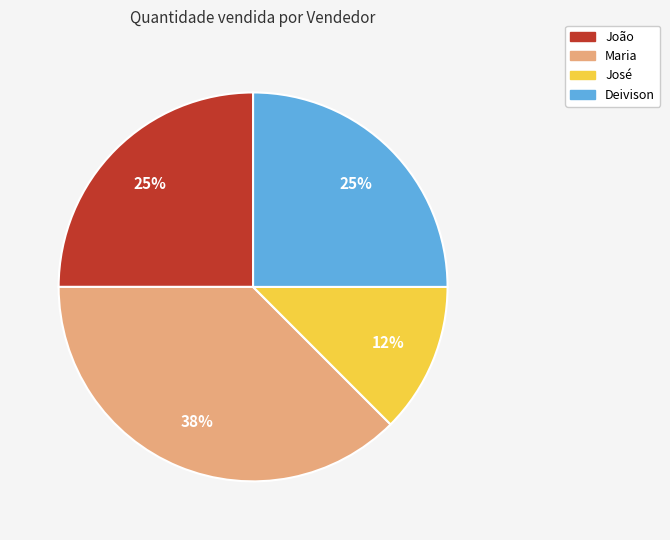

True or false: José accounts for 27% of the total.

False